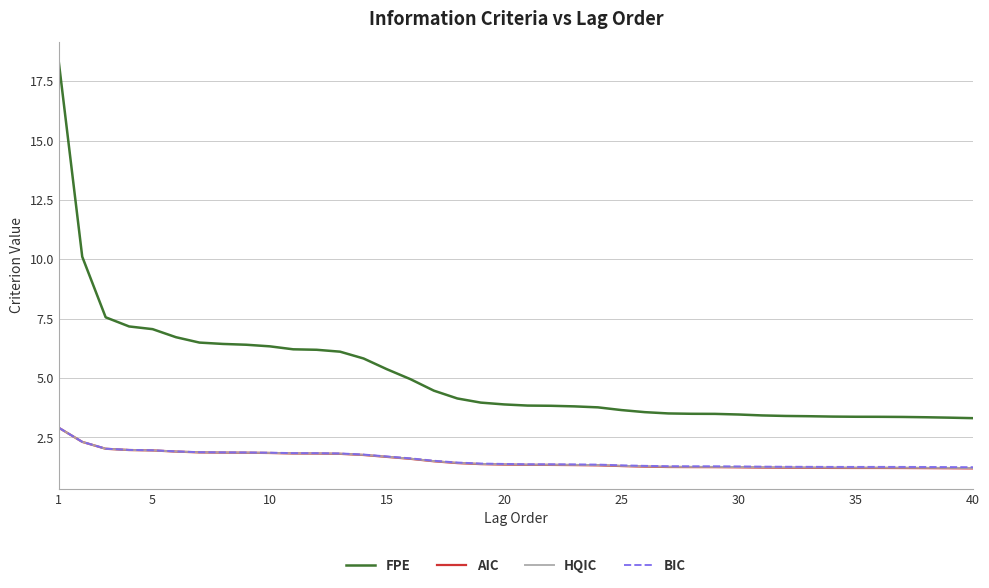

What are all the series names shown in the legend?

FPE, AIC, HQIC, BIC